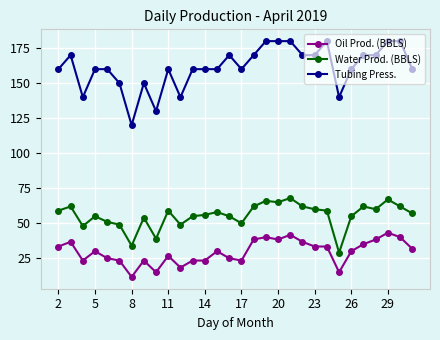

Rank the series by their average value, from lowest to highest.

Oil Prod. (BBLS), Water Prod. (BBLS), Tubing Press.